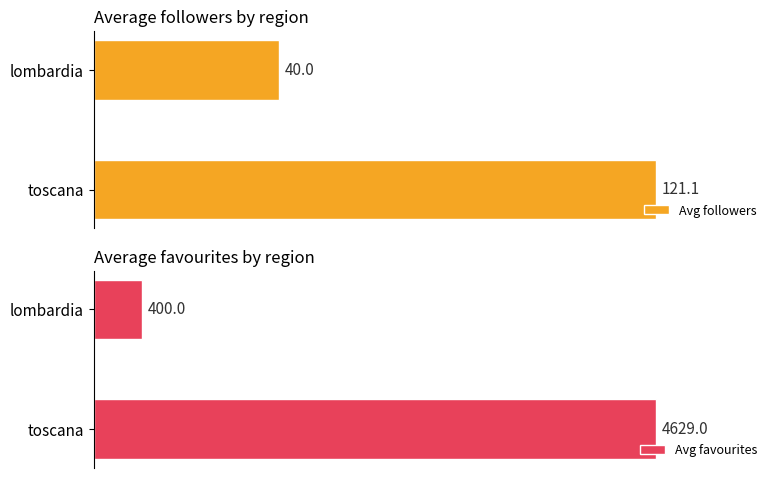

How many bars are there in each group?

2